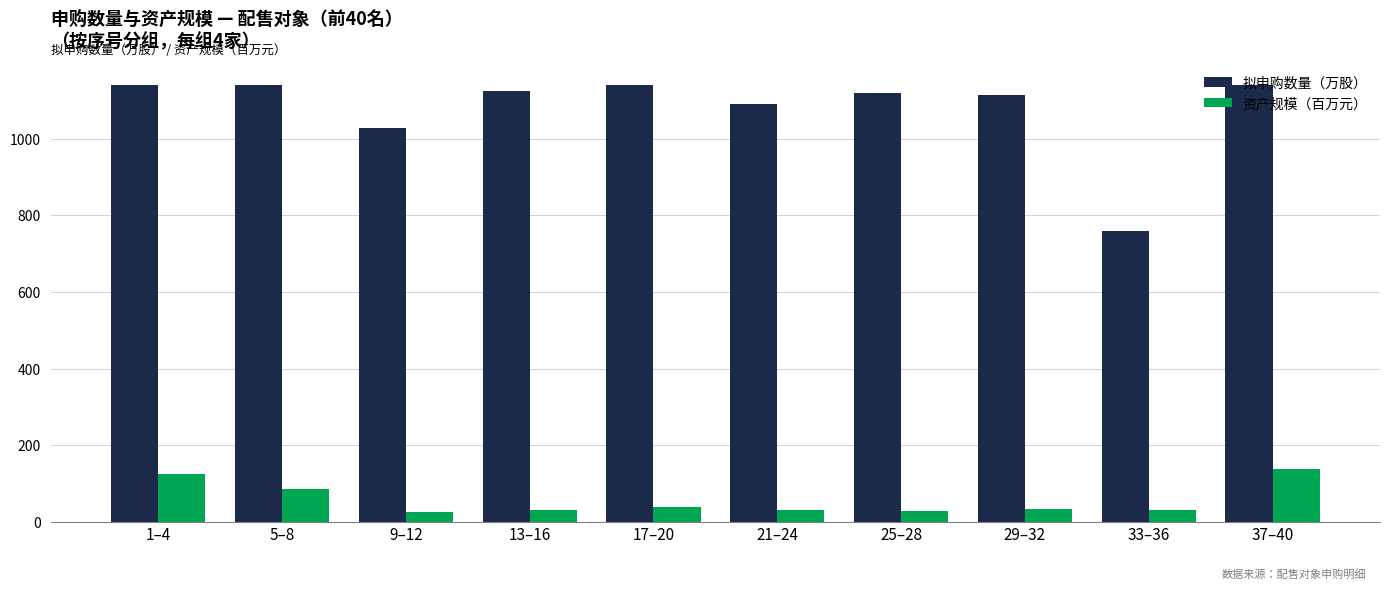

What is the minimum value shown in the chart?

24.9